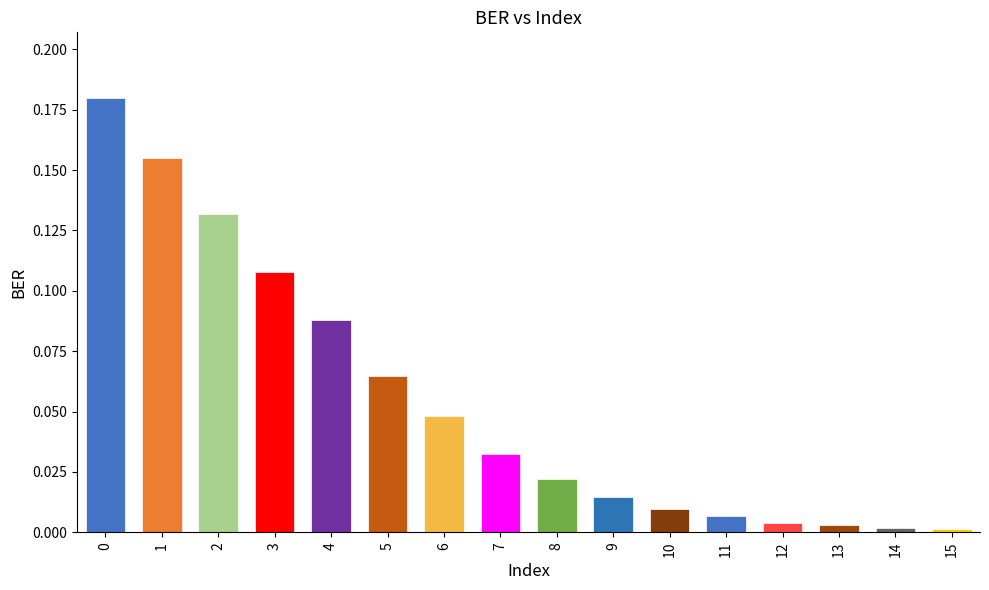

The chart shows a value of 0.0 at 8. True or false?

True